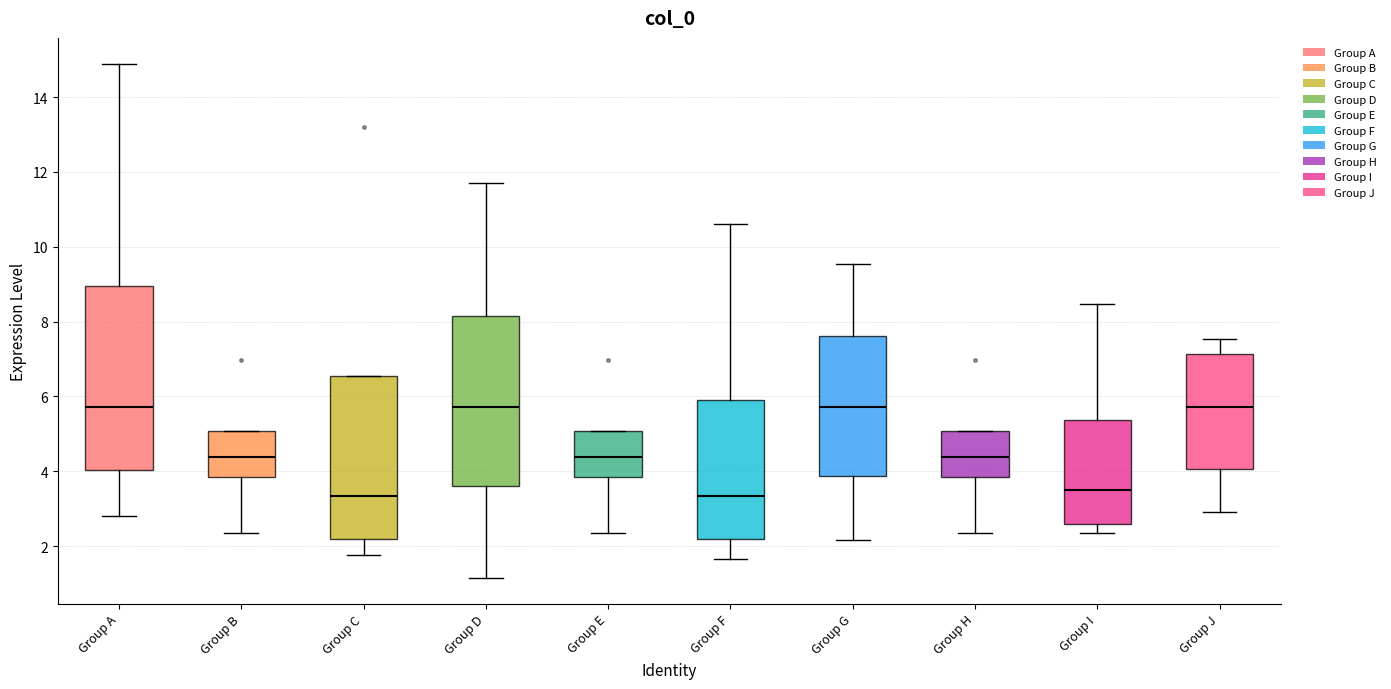

Which box is the tallest, from its lower edge to its upper edge?

Group A